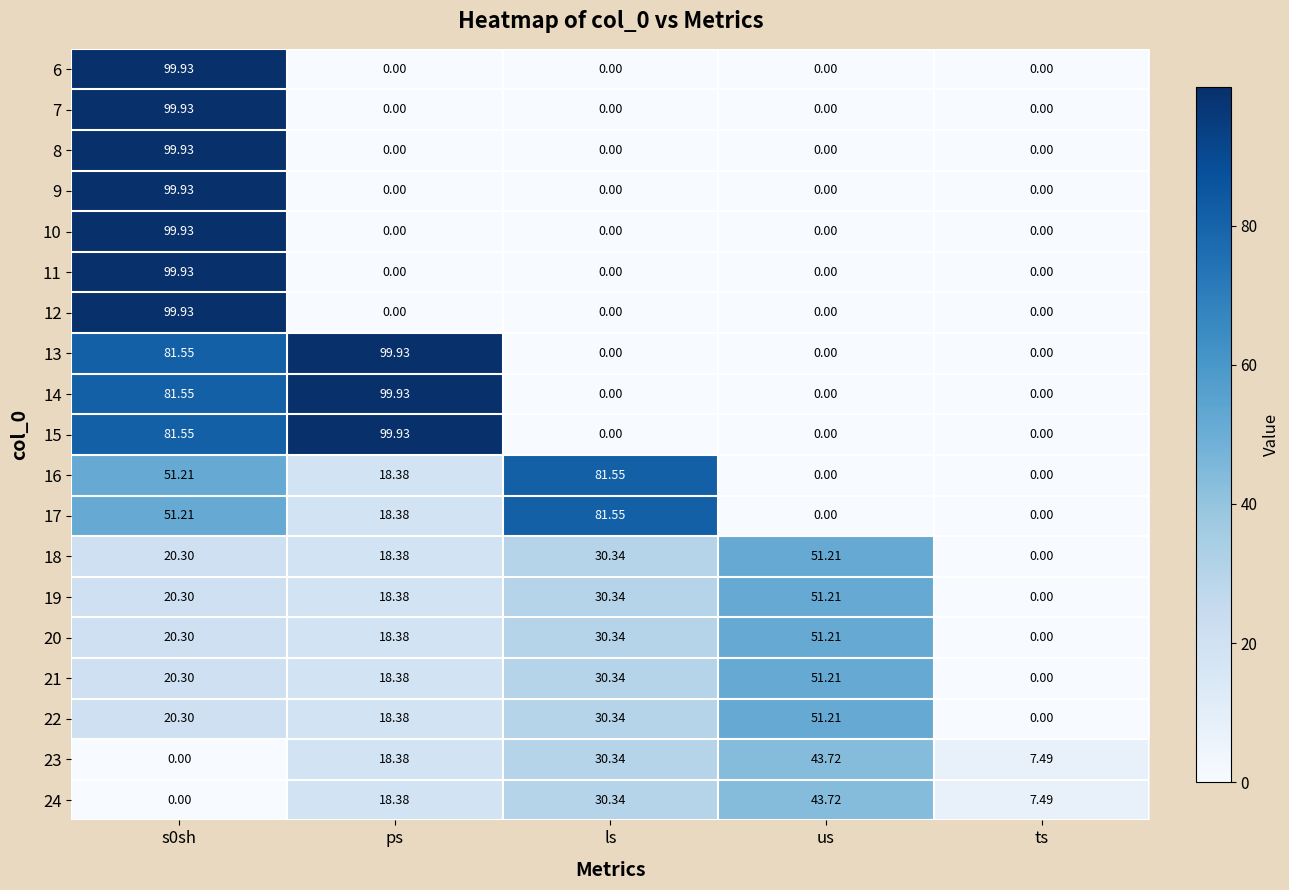

Where is 23 nearest to the value 21?

ps